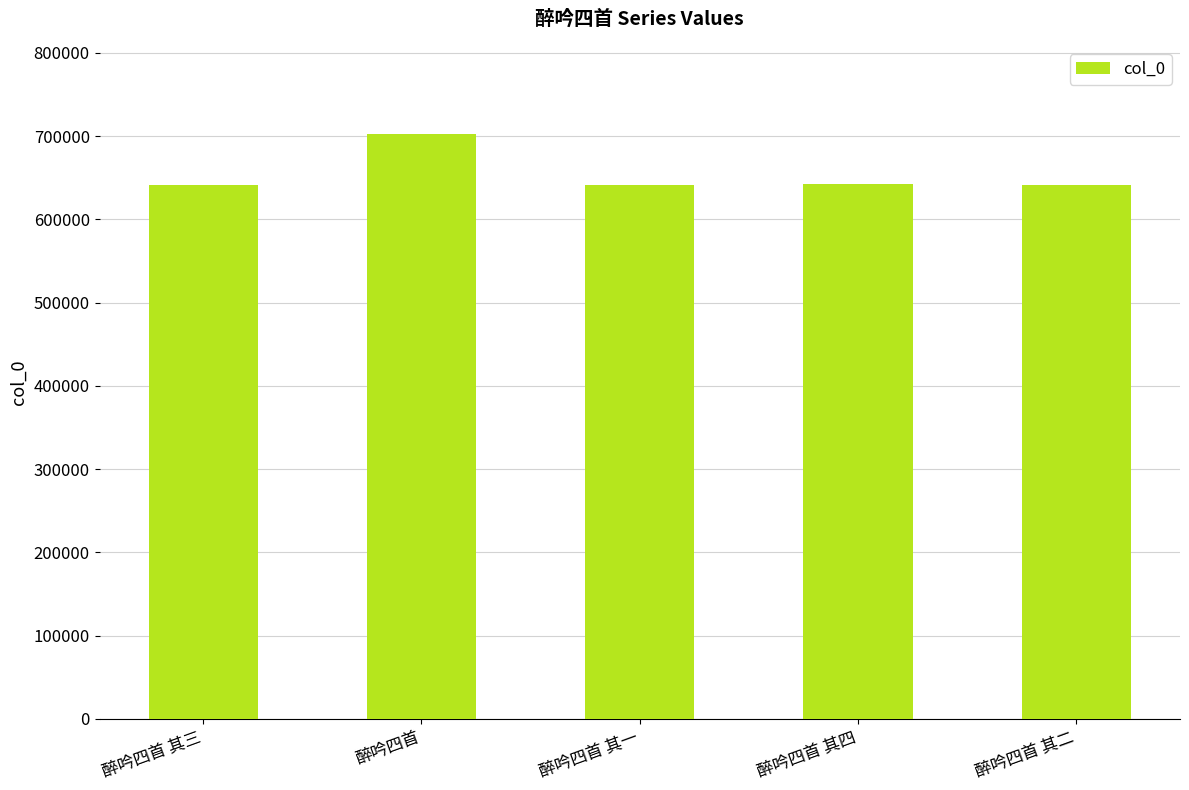

Does the chart contain stacked bars?

No